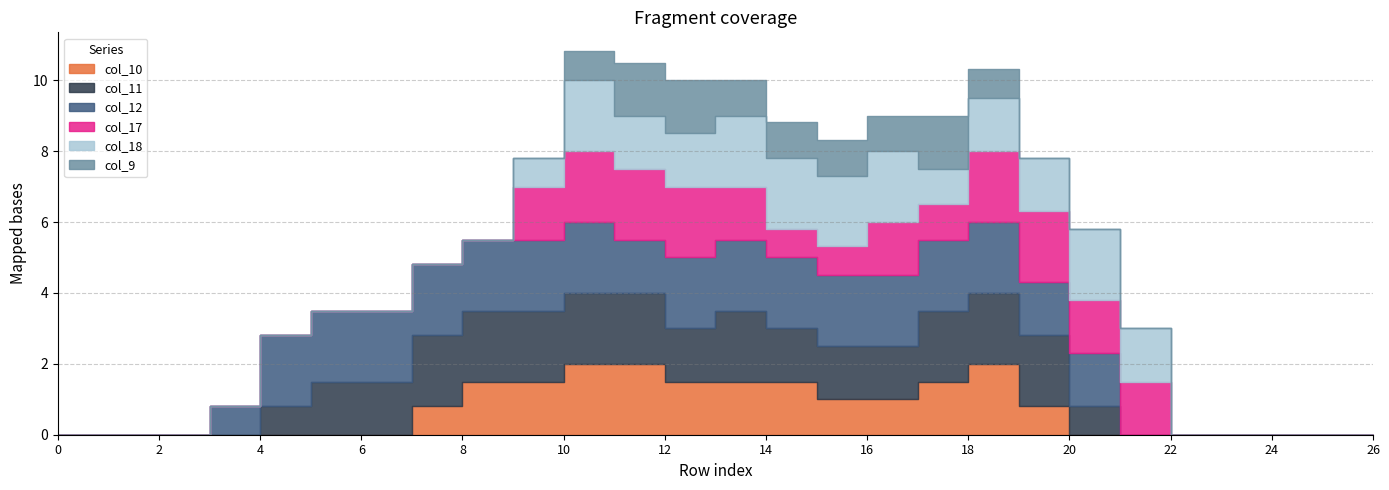

List the labels in order of col_12 value, smallest first.

0, 1, 2, 21, 22, 23, 24, 25, 26, 3, 11, 19, 20, 4, 5, 6, 7, 8, 9, 10, 12, 13, 14, 15, 16, 17, 18